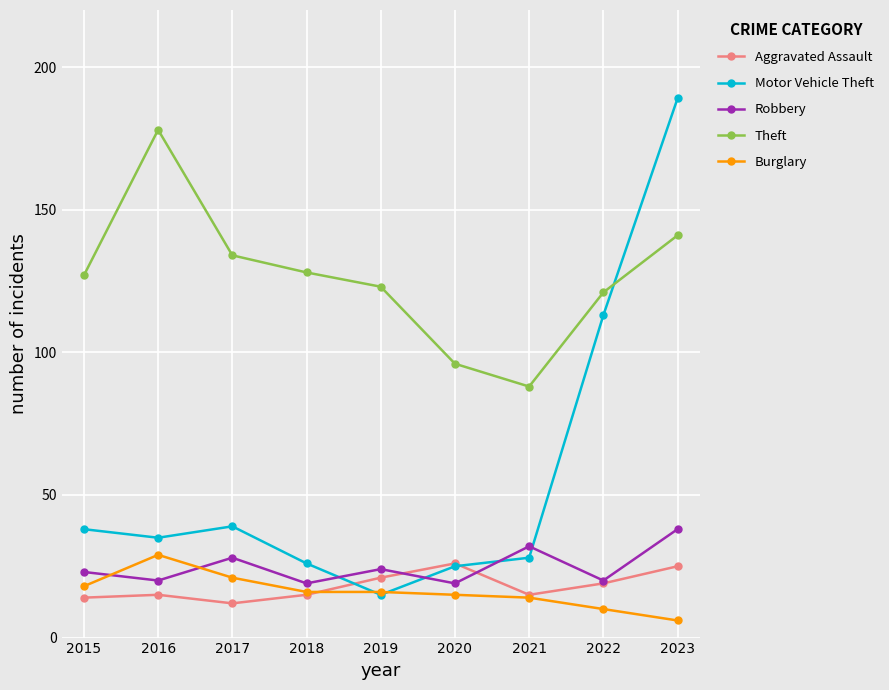

Reading left to right, what are all the values shown in this chart?

Aggravated Assault: 14	15	12	15	21	26	15	19	25
Motor Vehicle Theft: 38	35	39	26	15	25	28	113	189
Robbery: 23	20	28	19	24	19	32	20	38
Theft: 127	178	134	128	123	96	88	121	141
Burglary: 18	29	21	16	16	15	14	10	6